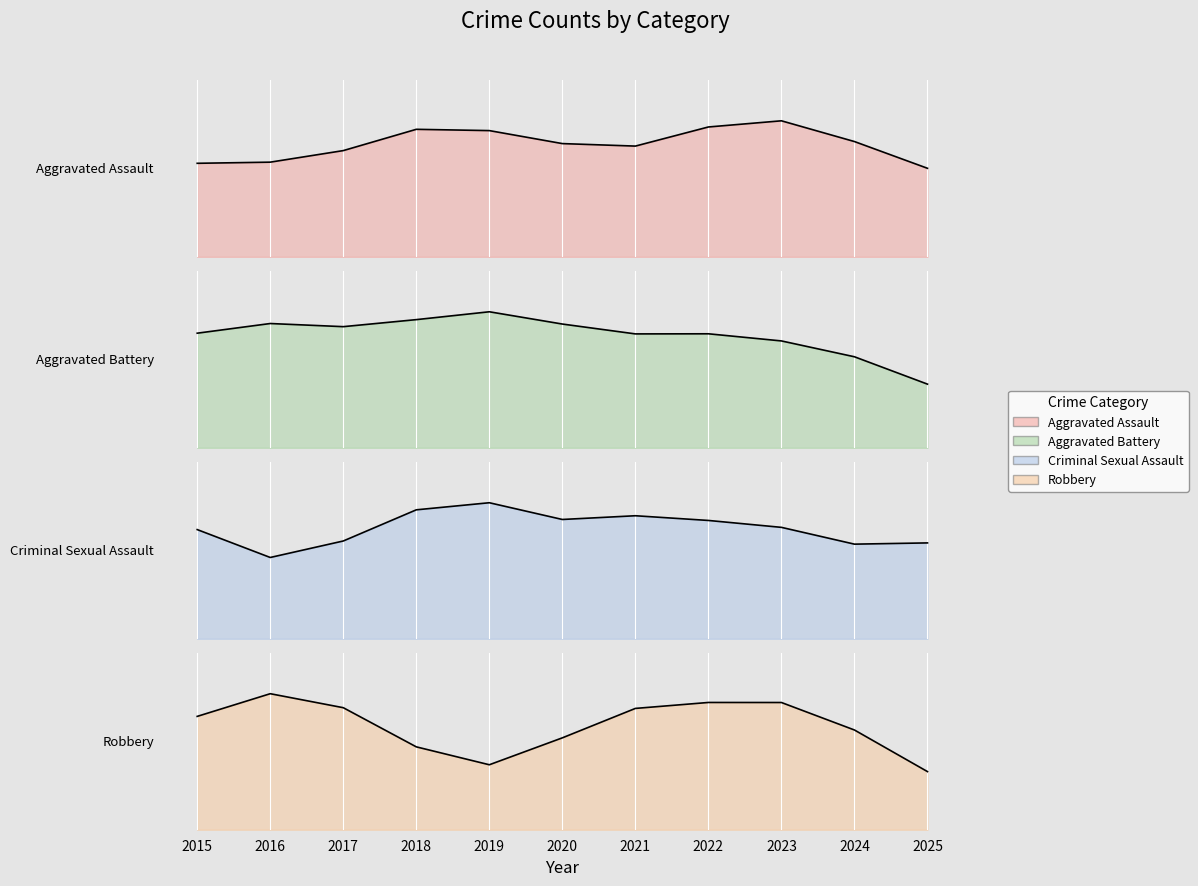

Reading left to right, transcribe all the data shown in this chart.

Aggravated Assault: 32	32	32	50	43	39	32	48	50	41	26
Aggravated Battery: 31	41	32	37	44	35	31	36	30	31	14
Criminal Sexual Assault: 9	3	7	9	11	6	10	7	9	5	7
Robbery: 41	69	55	33	17	40	59	50	61	47	16